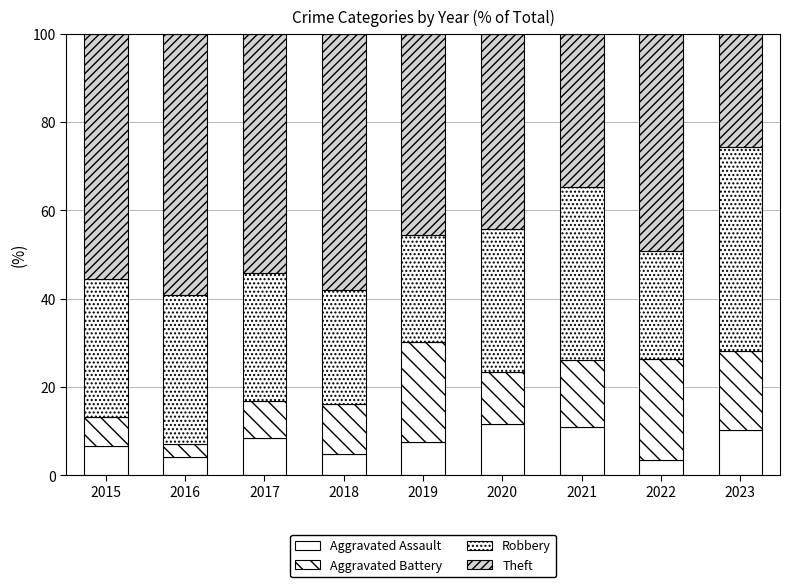

What is the difference between the maximum and second lowest values in the Aggravated Assault series?

7.5